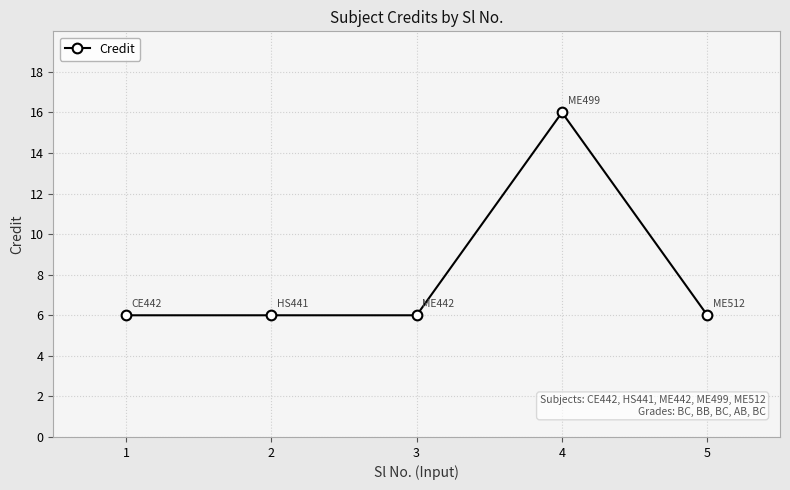

True or false: there are more than 0 points higher than both neighbors.

True